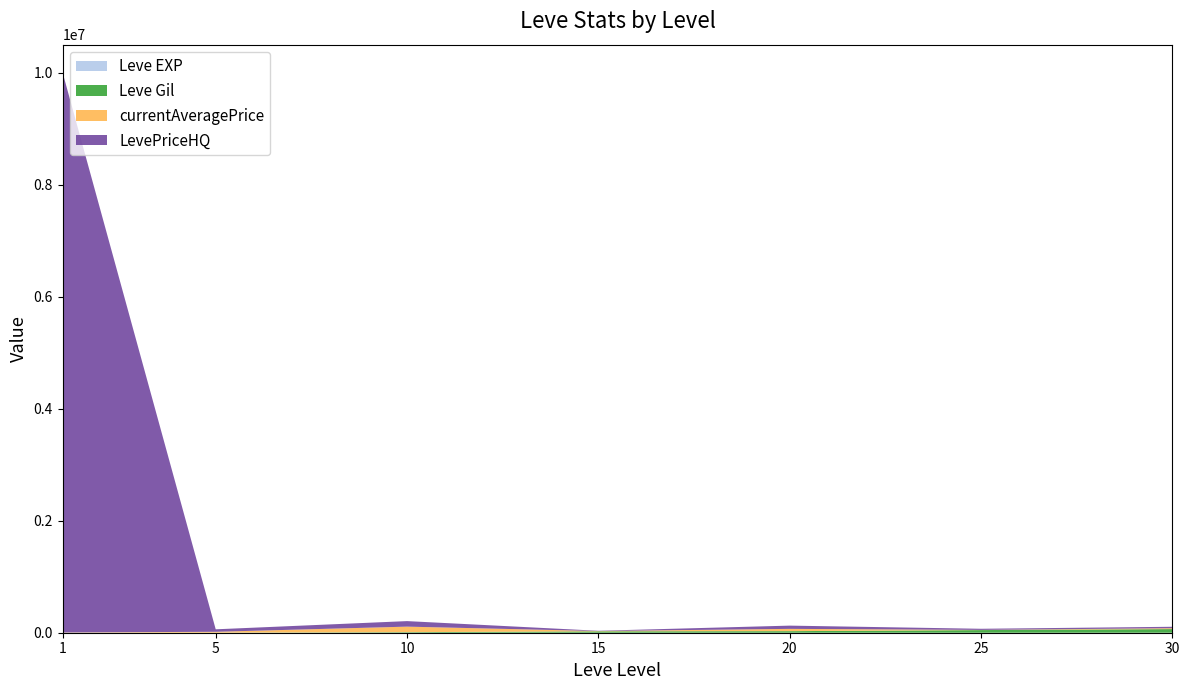

Reading right to left, transcribe all the data shown in this chart.

Leve EXP: 64910	47200	28010	24790	13090	4	1
Leve Gil: 64910	47200	28010	24790	9990	840	690
currentAveragePrice: 15694	3250	40829	5000	98760	1894	3763
LevePriceHQ: 25497	20000	57940	5000	98760	670	10000214